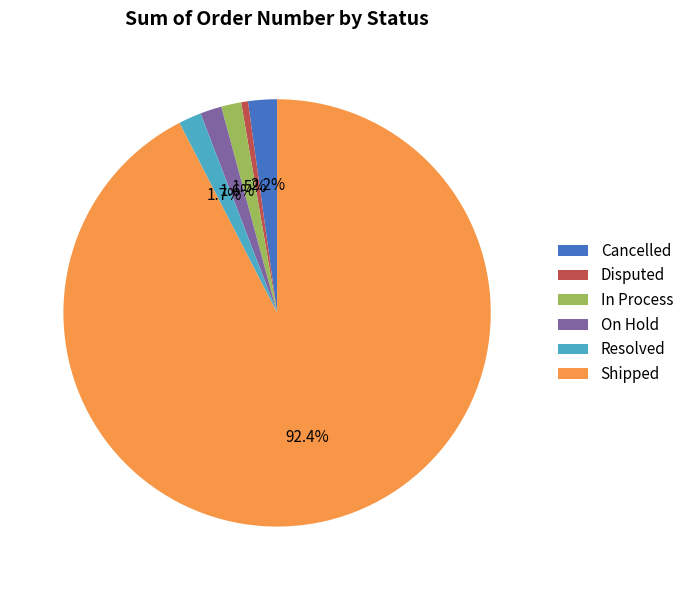

To the nearest percent, what percentage of the pie is Disputed?

1%